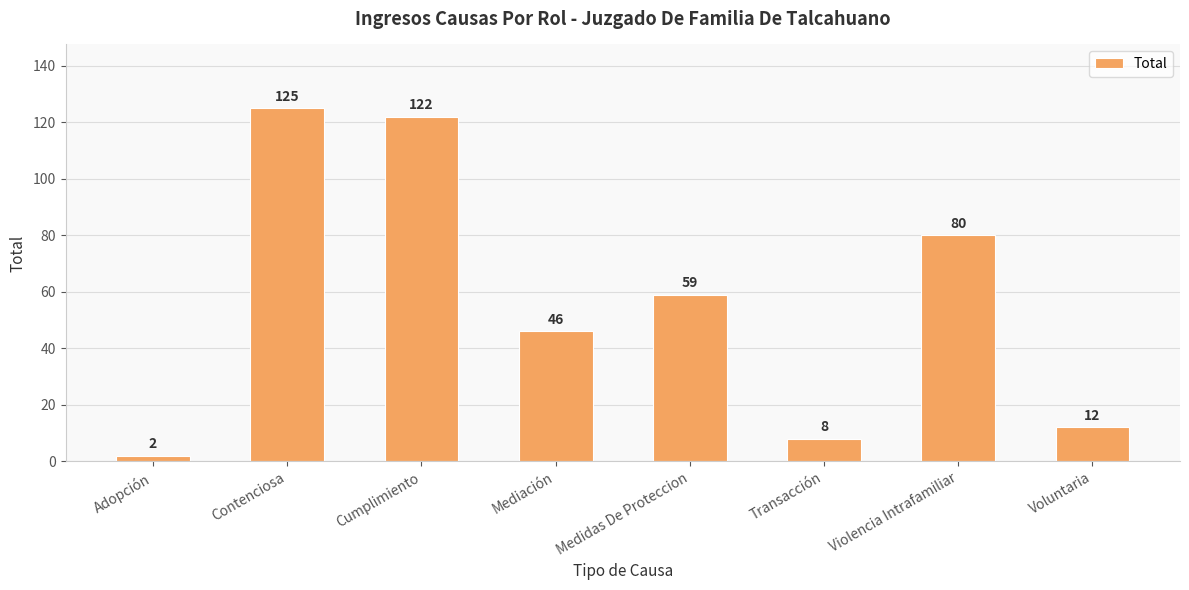

What is the greatest value displayed?

125